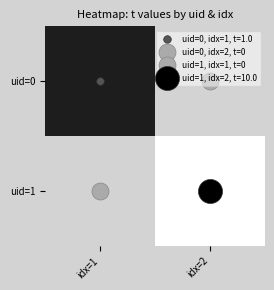

What is the maximum value shown in the chart?

10.0